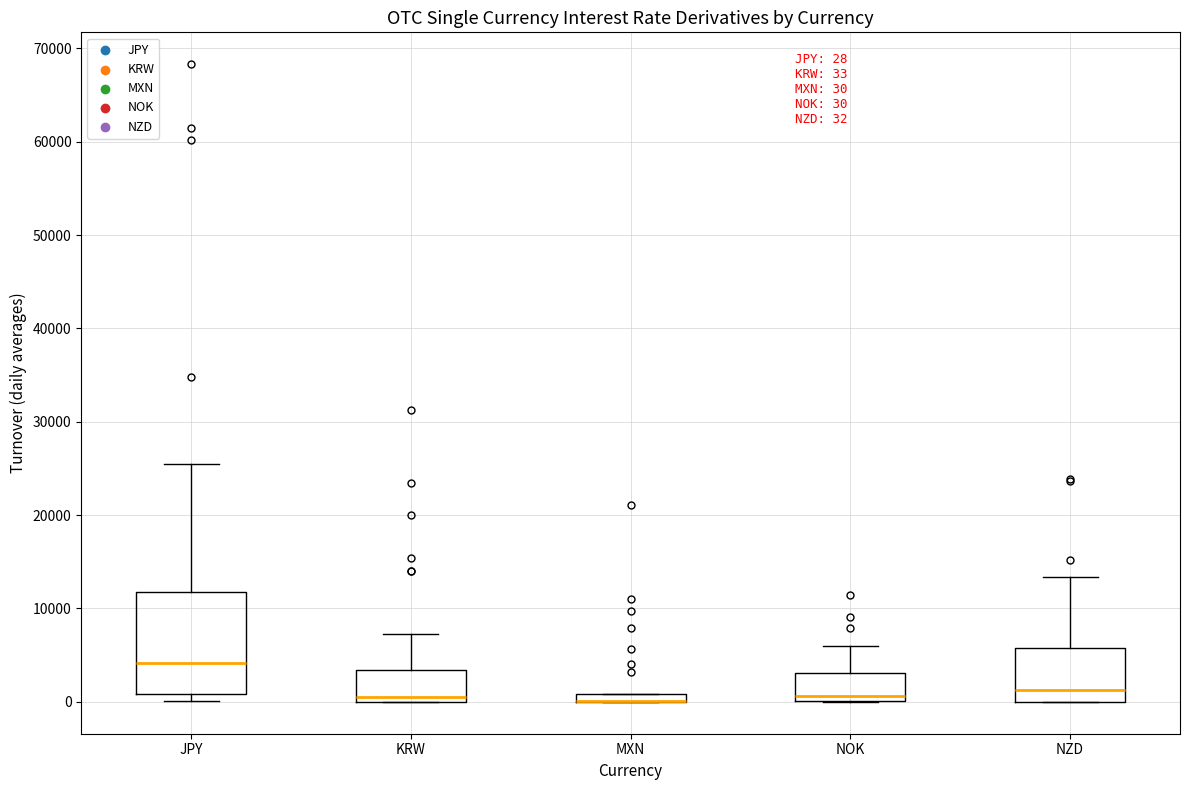

Comparing the boxes themselves (not the whiskers), which one is the tallest?

JPY